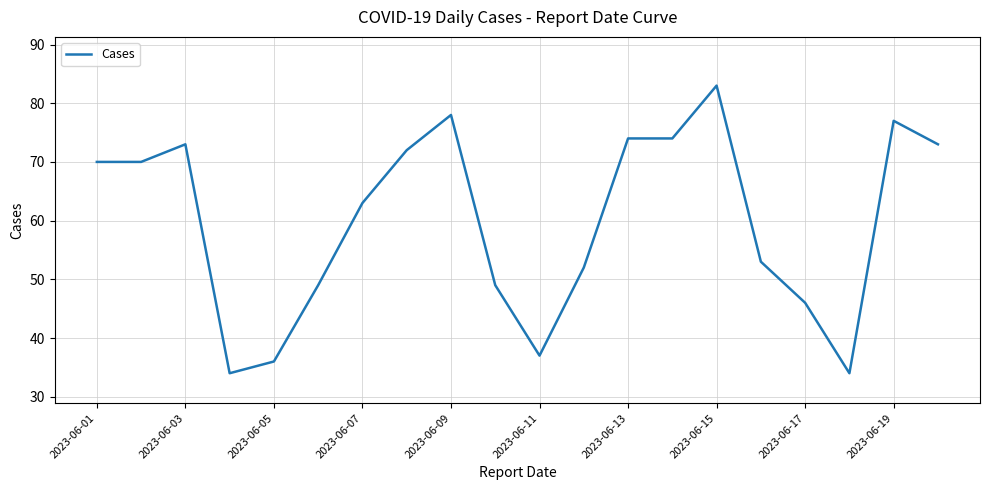

What is the smallest value displayed?

34